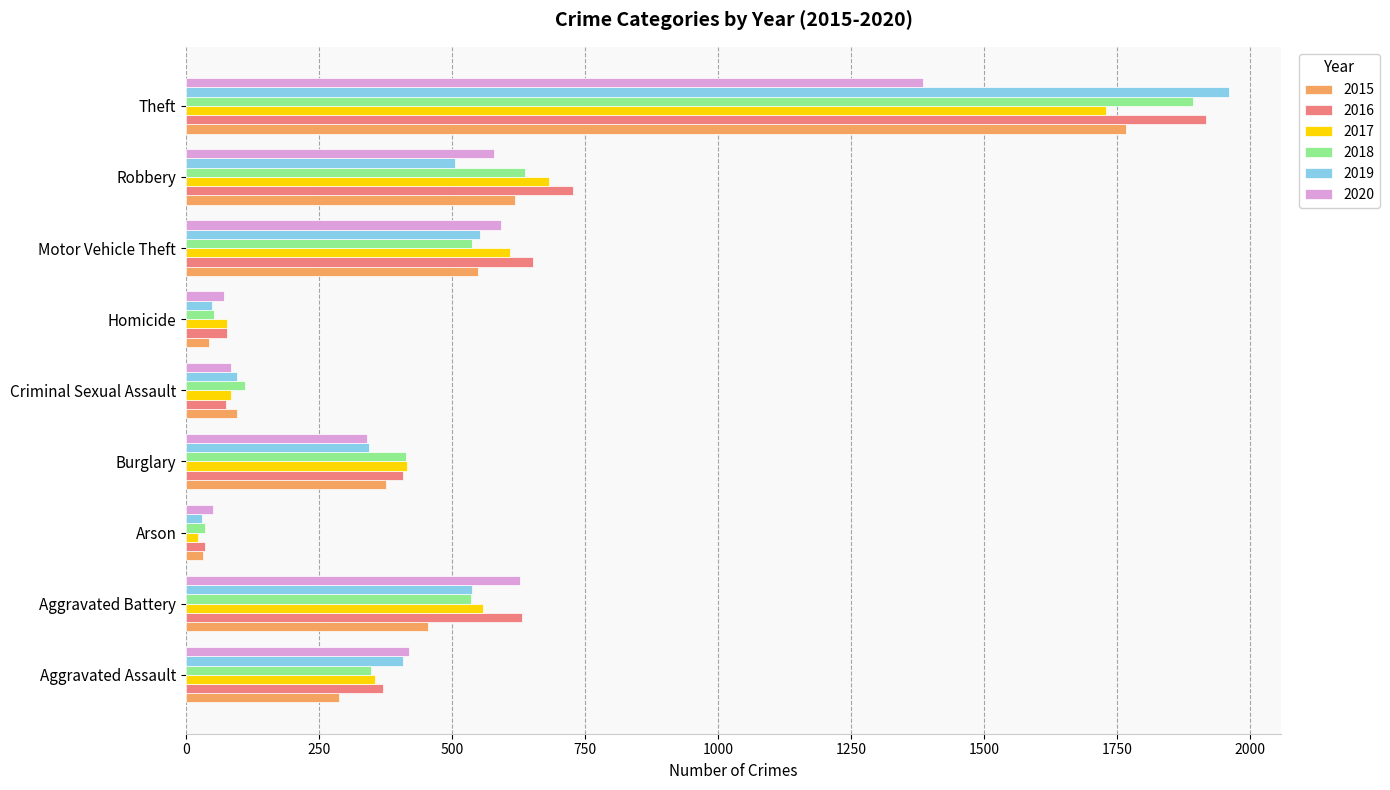

Which series has the largest range (max minus min)?

2019